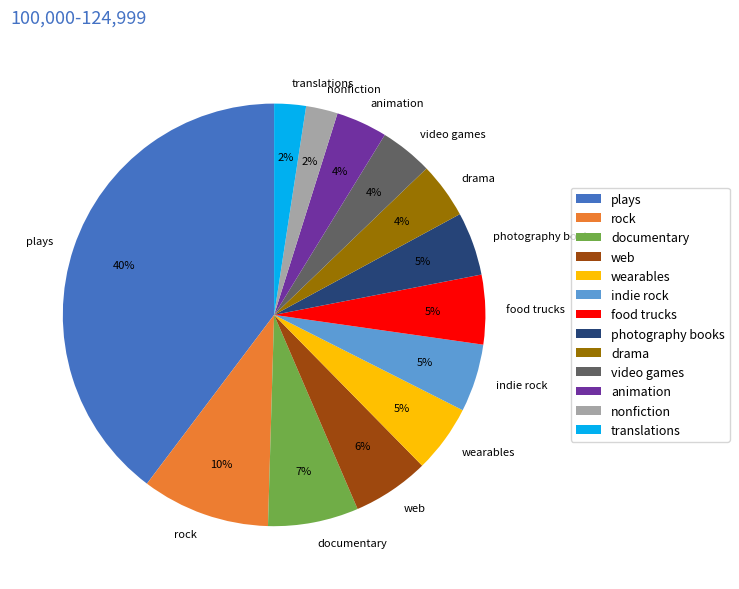

How many segments does this pie chart have?

13